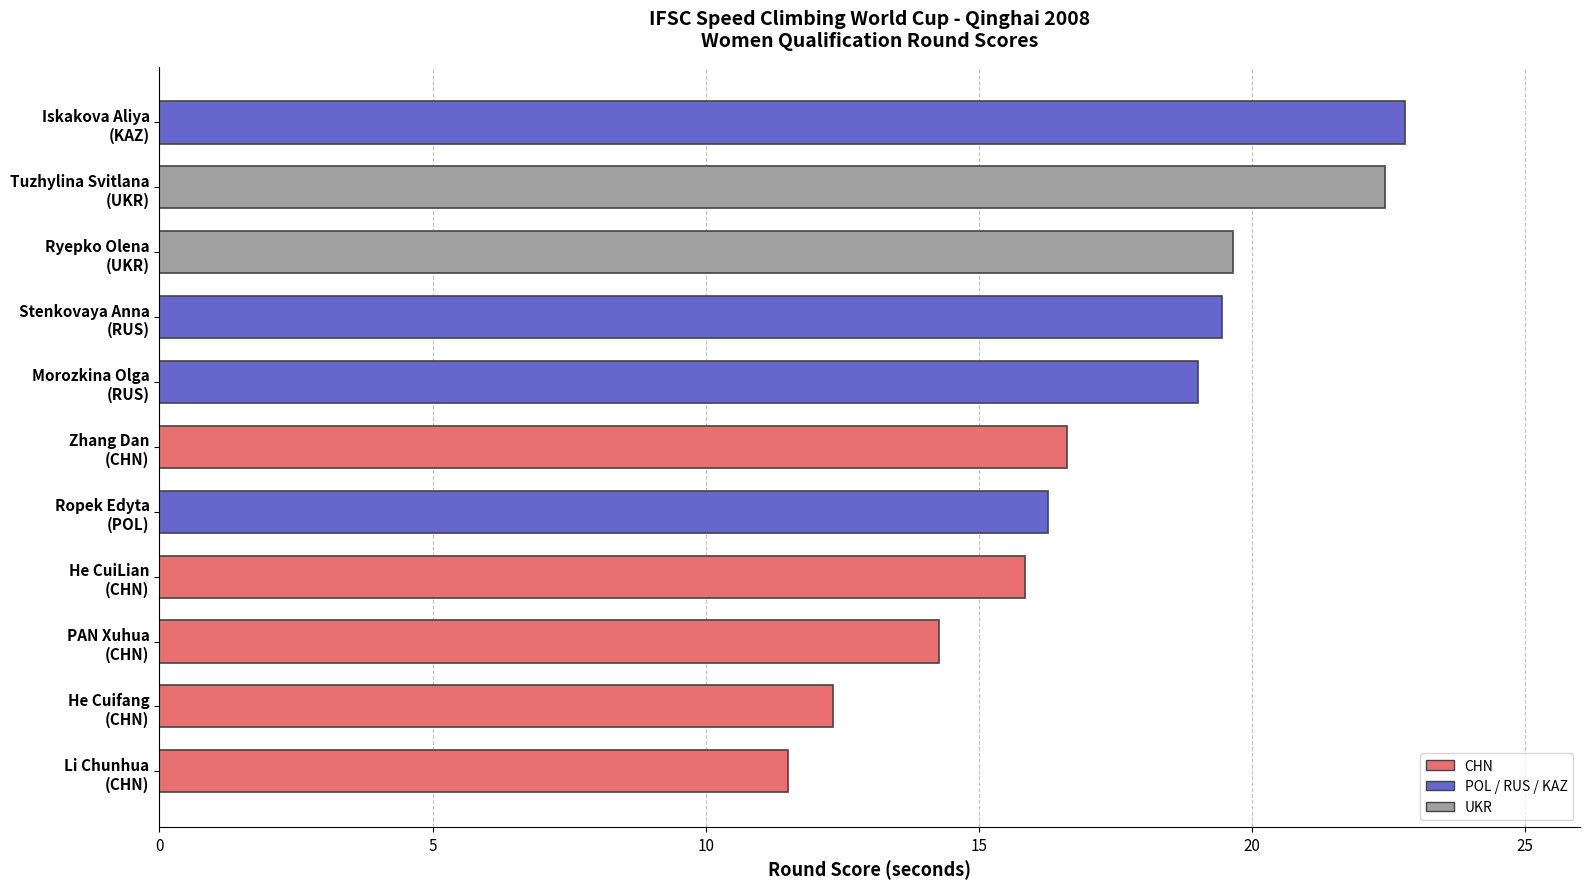

At which category does the chart reach its peak across all series?

Iskakova Aliya
(KAZ)